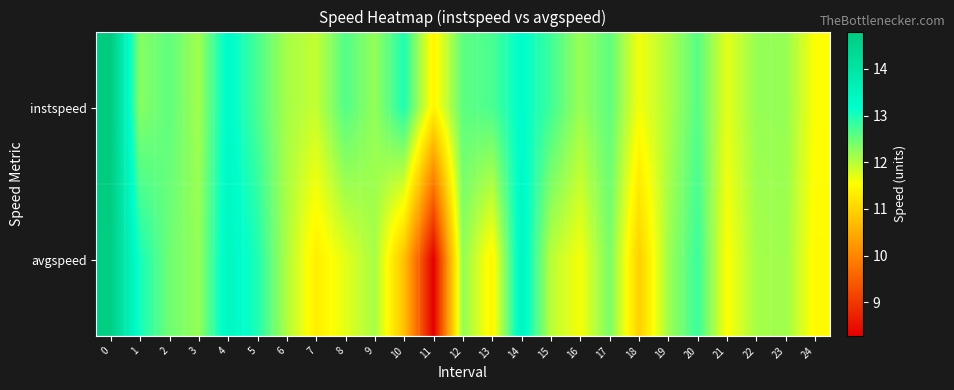

Which series has the widest spread of values?

avgspeed